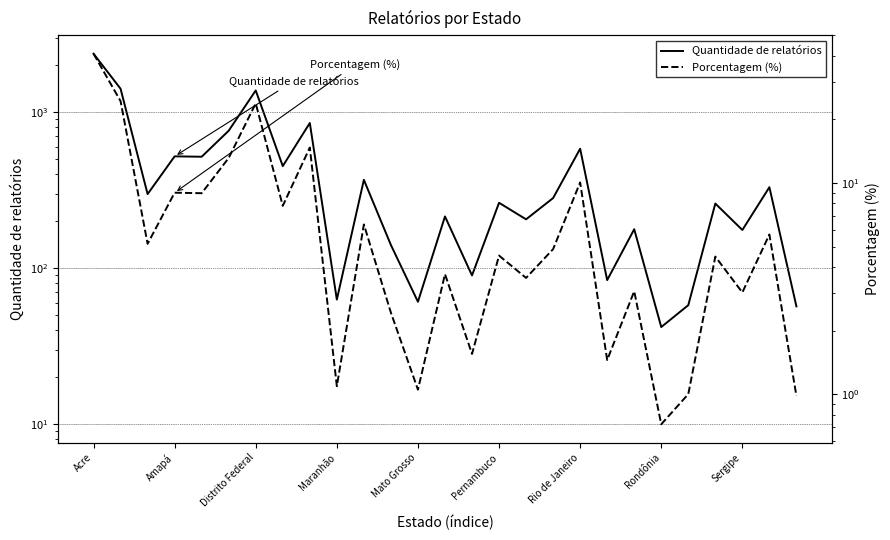

Rank the series at Pernambuco from lowest to highest value.

Porcentagem (%), Quantidade de relatórios